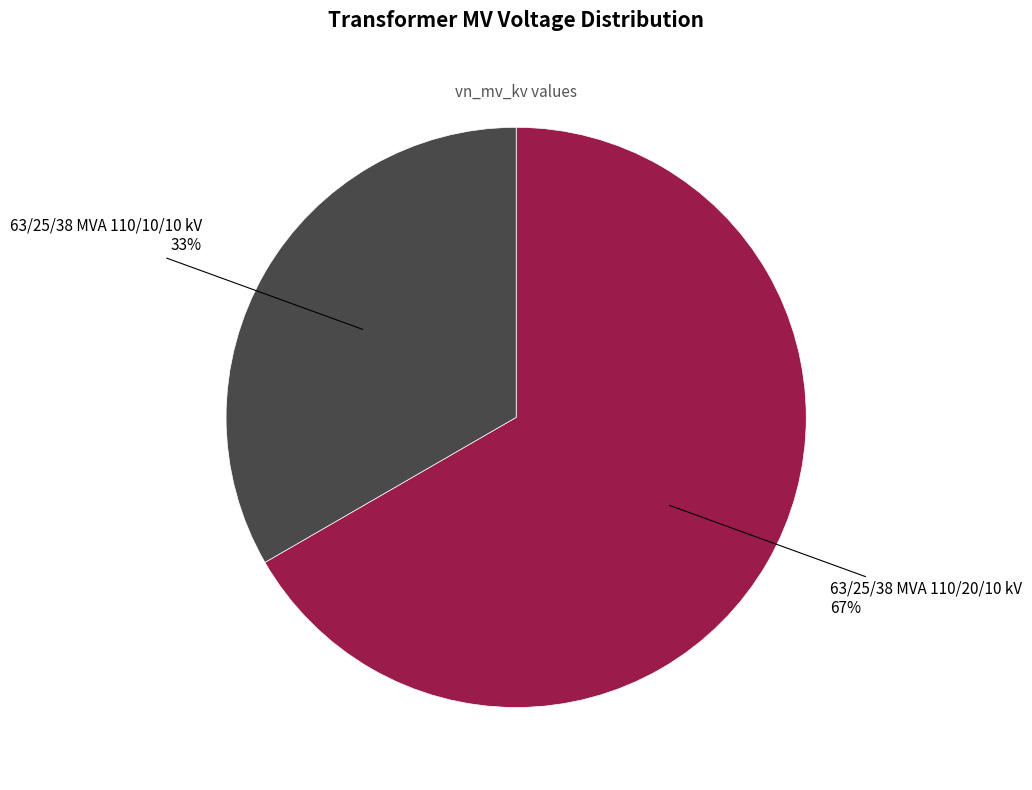

Which category has the biggest portion of the pie?

63/25/38 MVA 110/20/10 kV